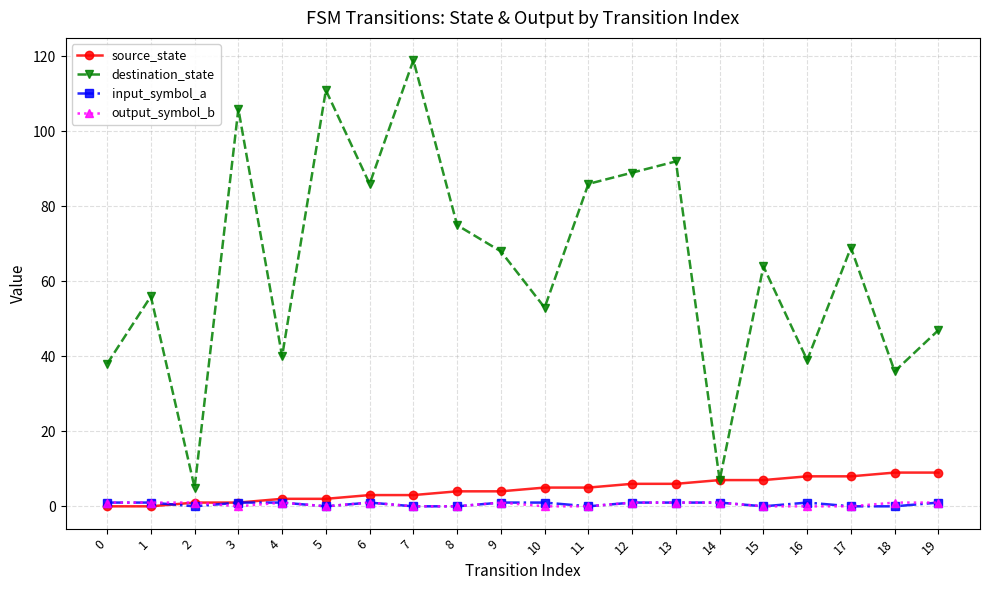

How many categories are shown in the chart?

20